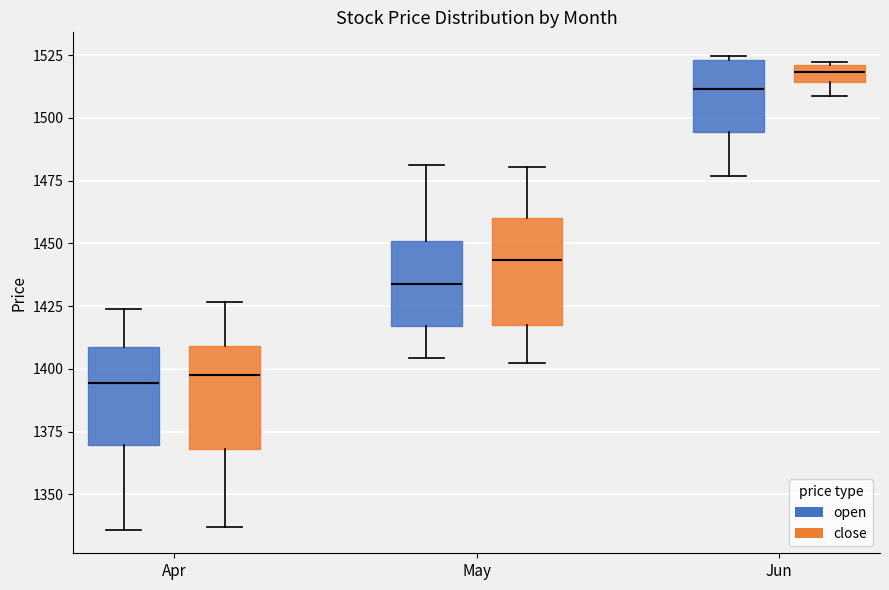

Where does the upper whisker of the box for May (close) end on the y-axis? The values are not printed on the chart, so give them approximately, as read against the axis.

1480